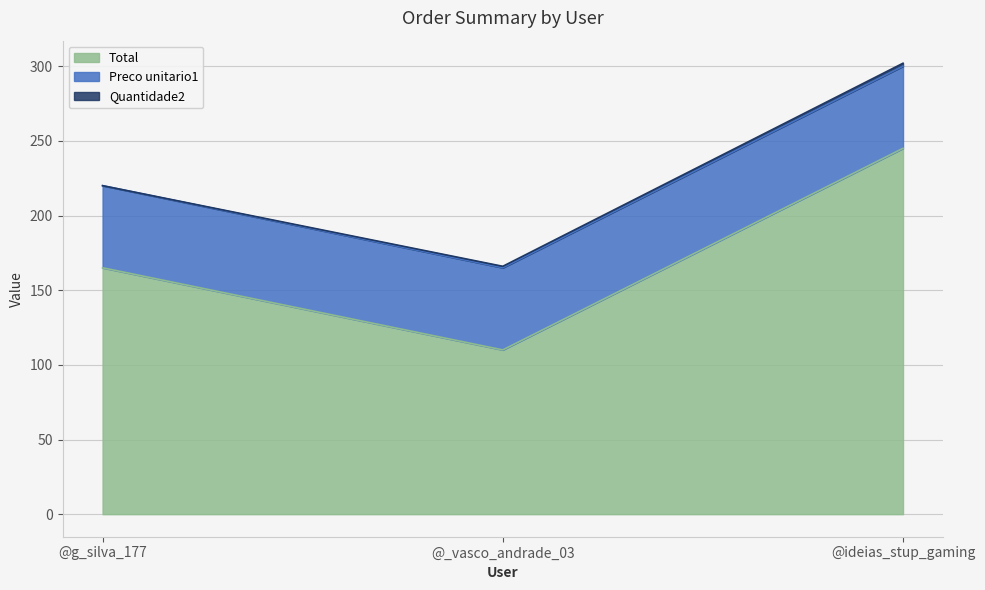

What is the label of the 3rd point from the left?

@ideias_stup_gaming